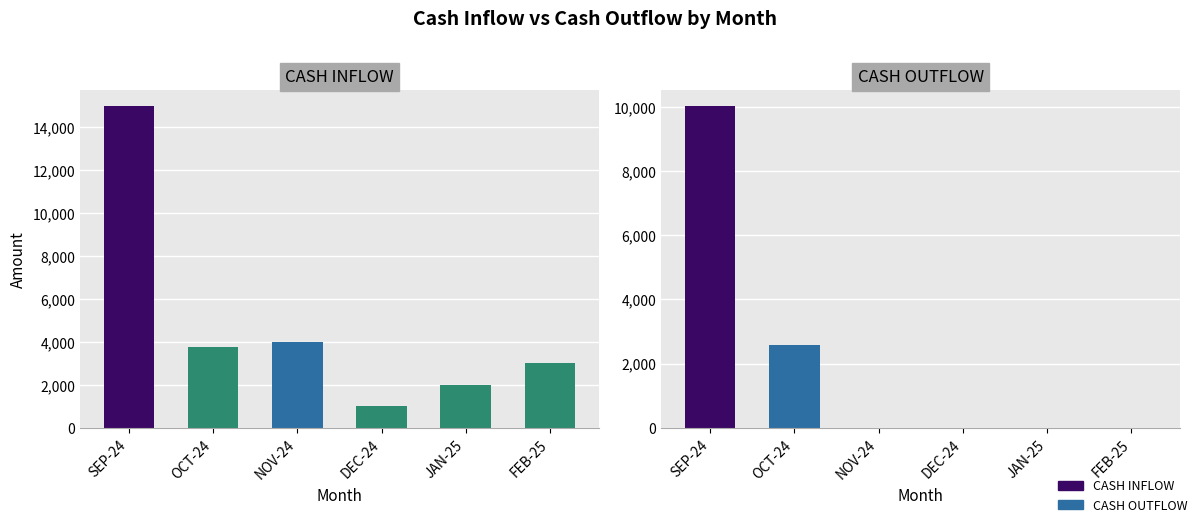

What is the sum of all CASH INFLOW values?

28750.0